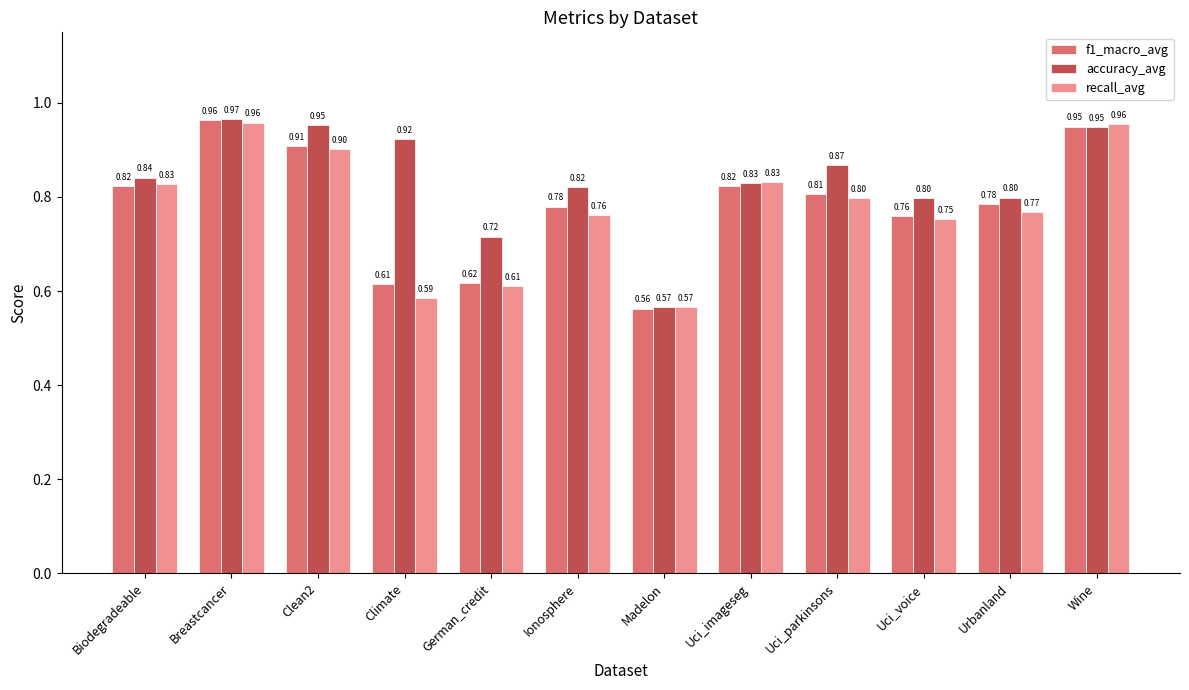

What is the difference between the f1_macro_avg values at Clean2 and Biodegradeable?

0.1